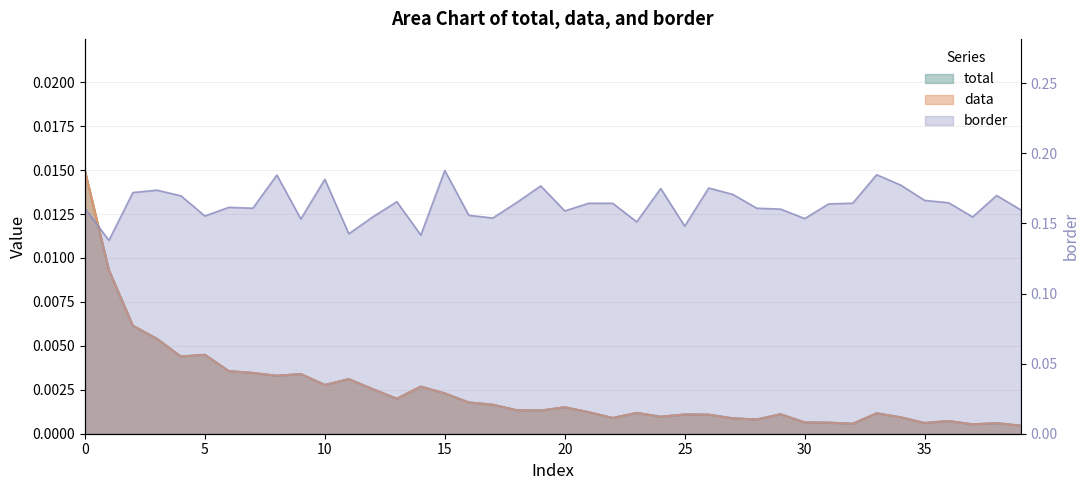

In border, how many points are higher than both neighbors (excluding endpoints)?

12